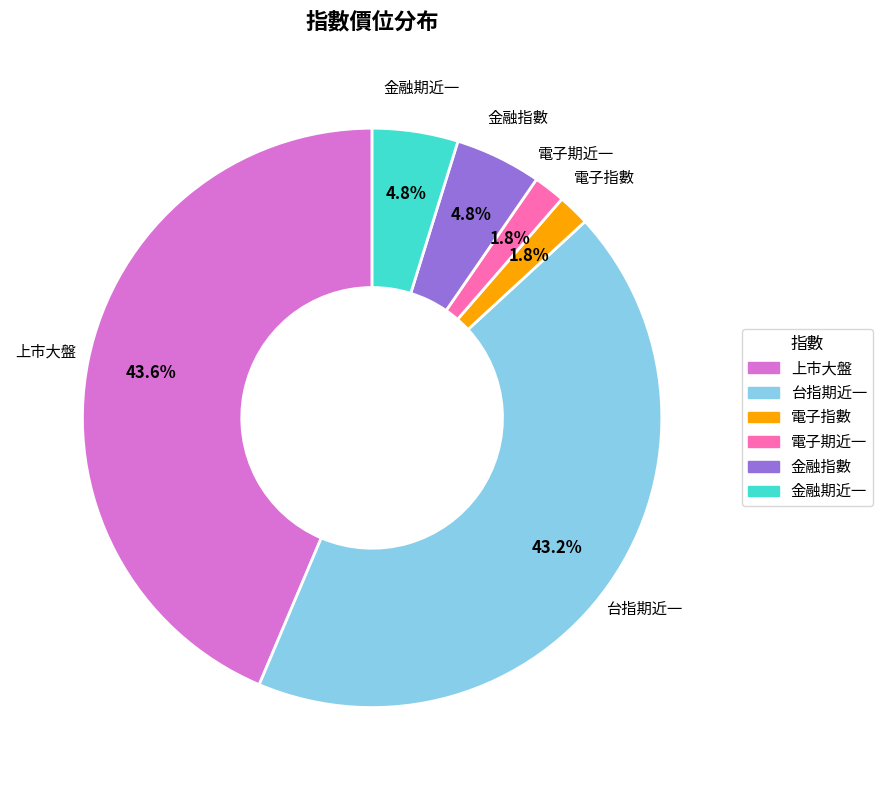

Is there any slice that represents more than half of the pie?

No